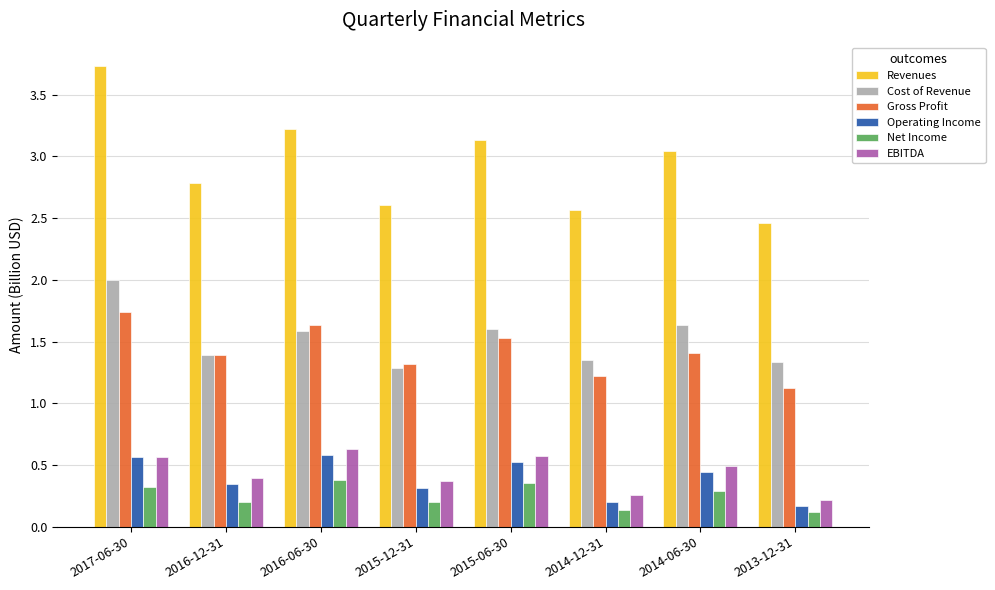

What are all the series names shown in the legend?

Revenues, Cost of Revenue, Gross Profit, Operating Income, Net Income, EBITDA